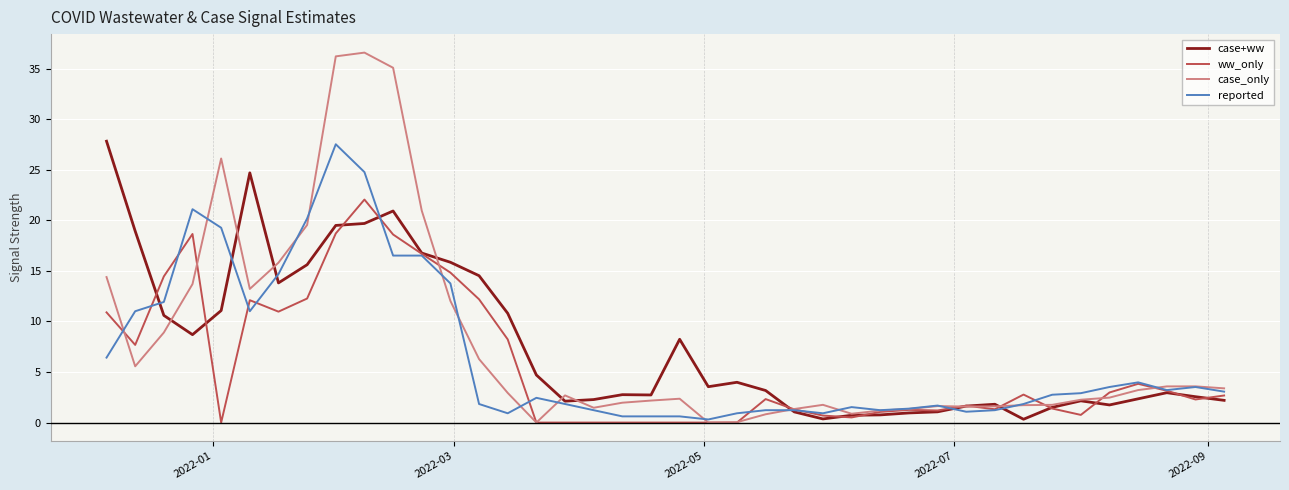

What is the highest value of the reported series?

27.5